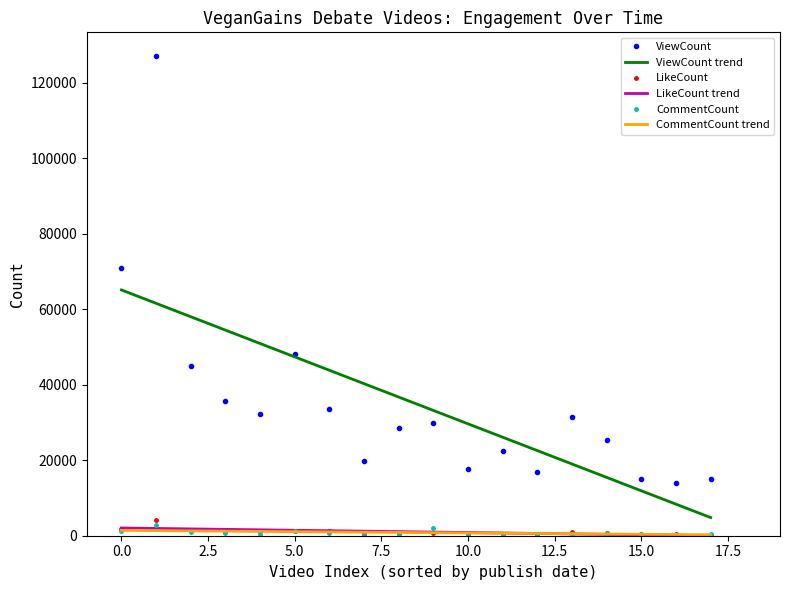

What is the minimum value for ViewCount trend?

4807.7